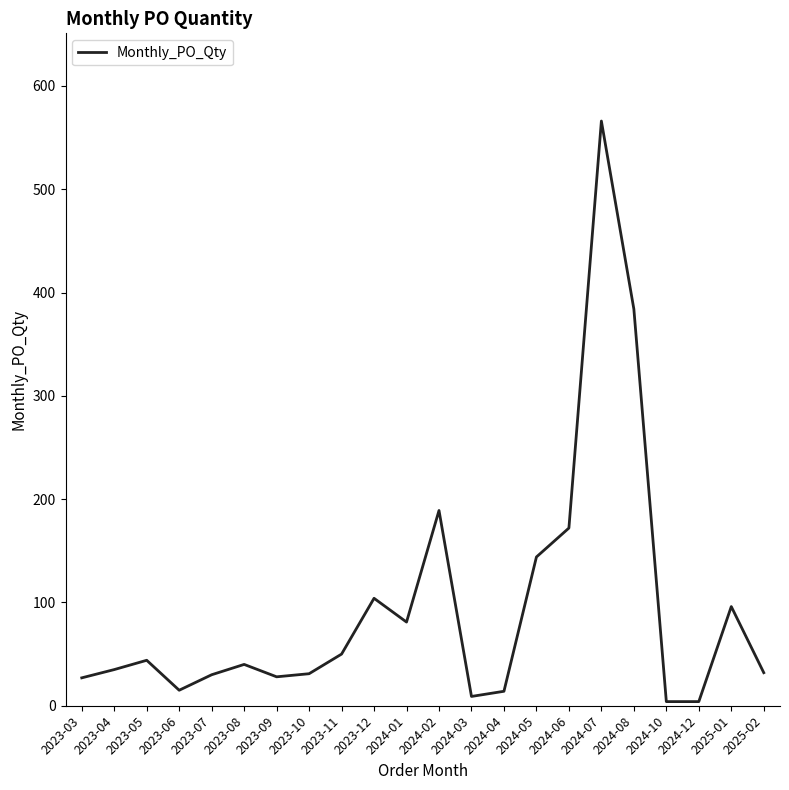

Is it true that the value at 2023-12 is 48?

False